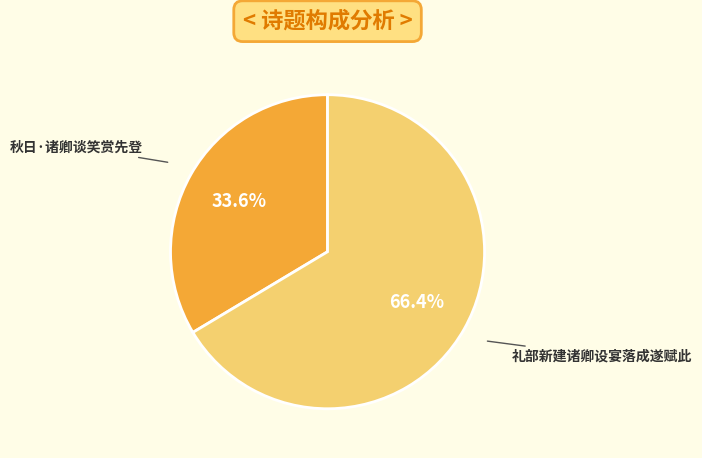

What portion of the pie excludes 礼部新建诸卿设宴落成遂赋此?

33.6%